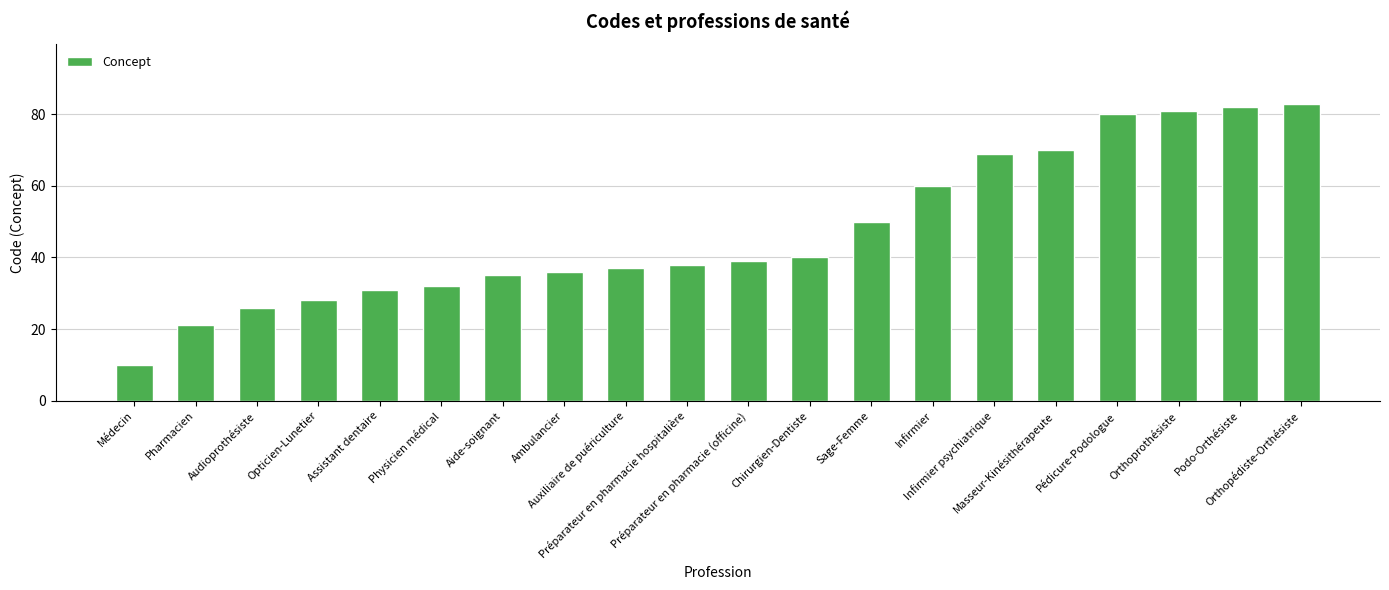

The chart shows a value of 7 at Pharmacien. True or false?

False